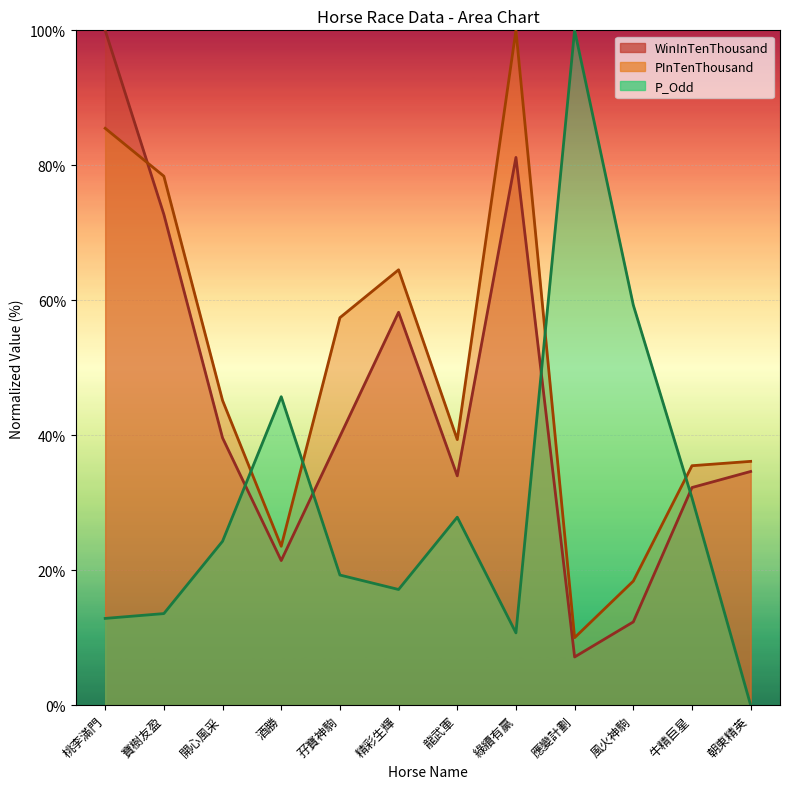

At which category does P_Odd reach its first local peak?

酒勝